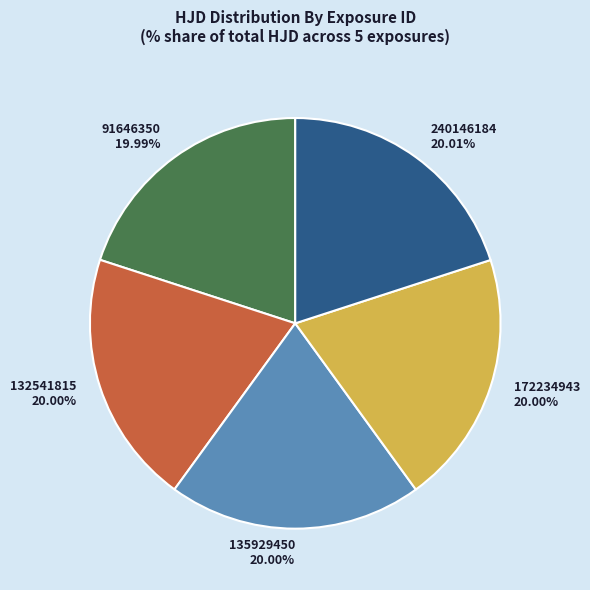

What is the ratio of the value at 172234943 to the value at 240146184?

1.0